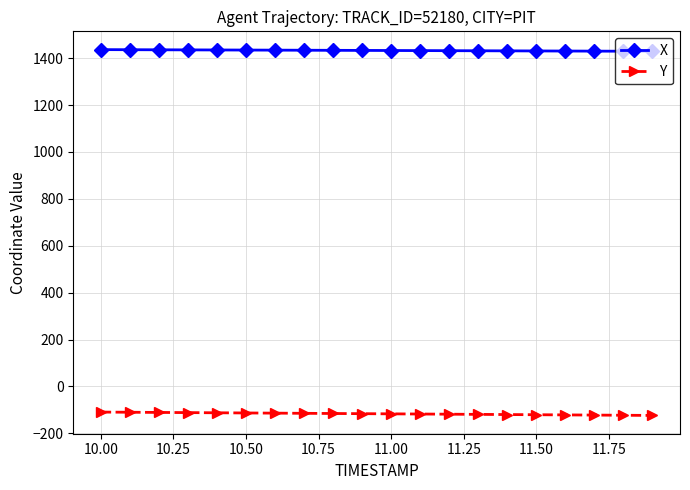

Which series has the largest total across all categories?

X